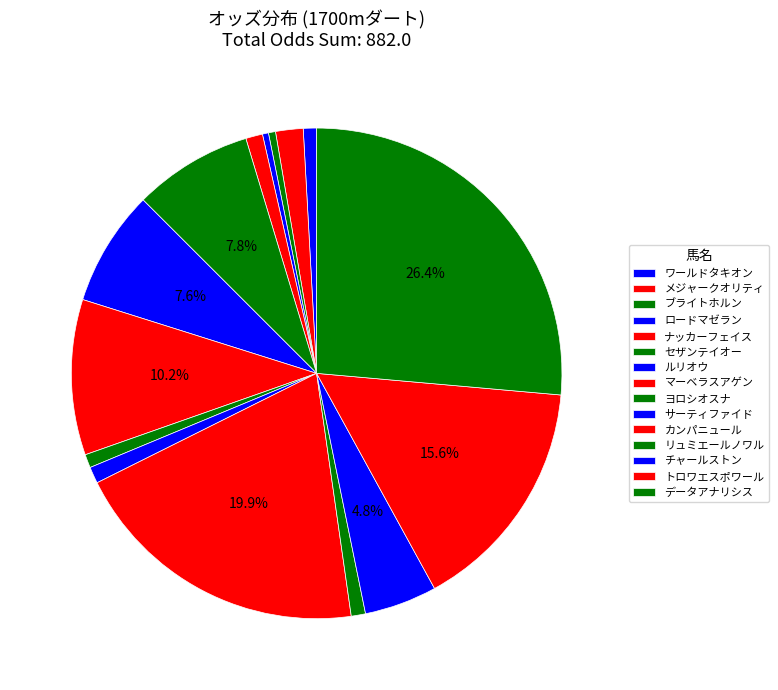

Which category has the biggest portion of the pie?

データアナリシス